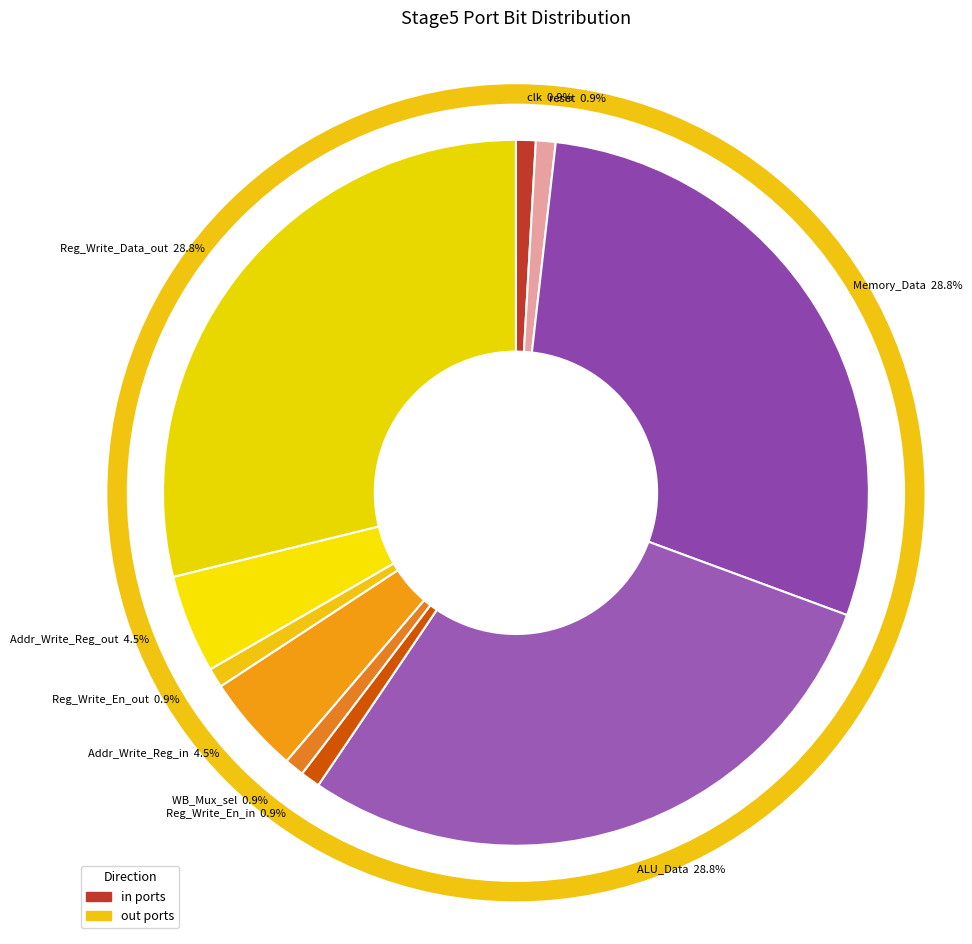

How many slices are in this pie chart?

10